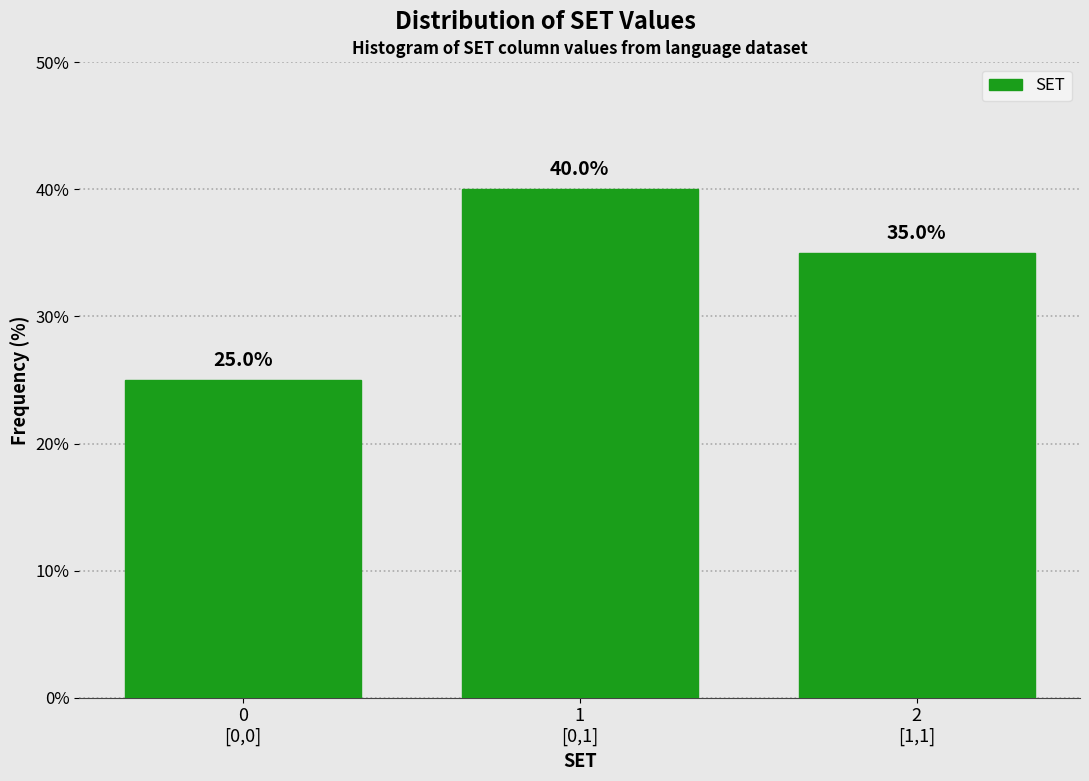

Reading left to right, what are all the values shown in this chart?

25	40	35